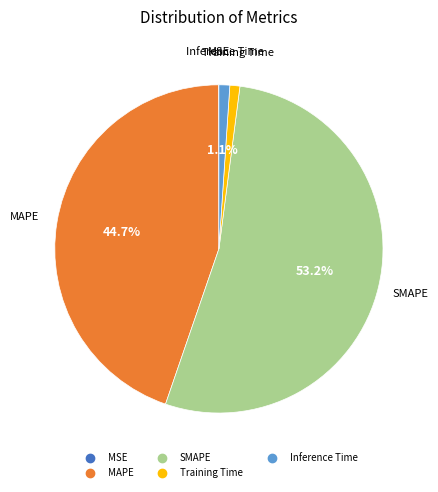

Which category accounts for the majority?

SMAPE